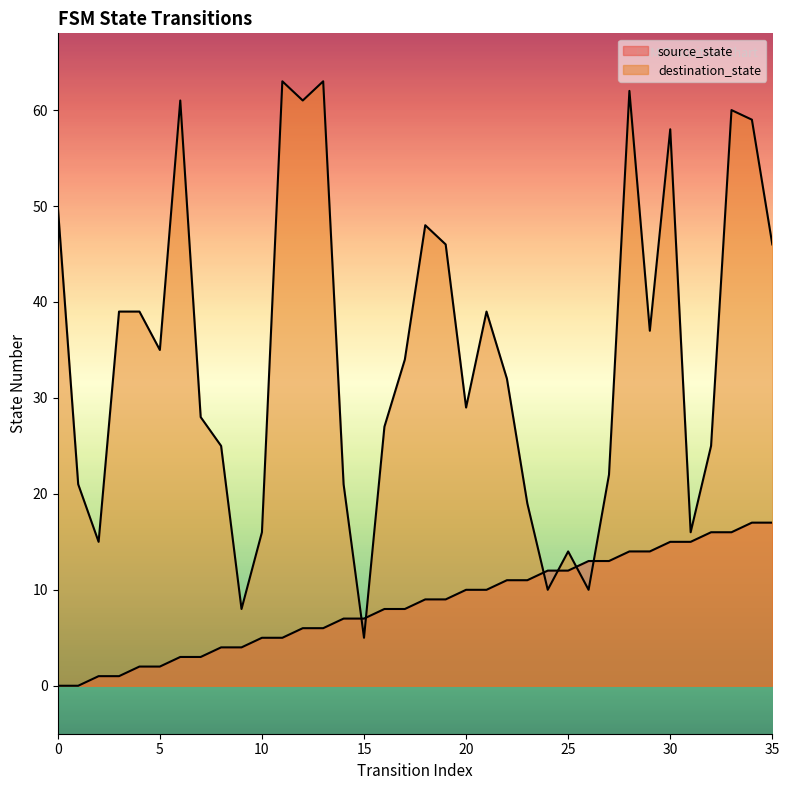

What are all the series names shown in the legend?

source_state, destination_state